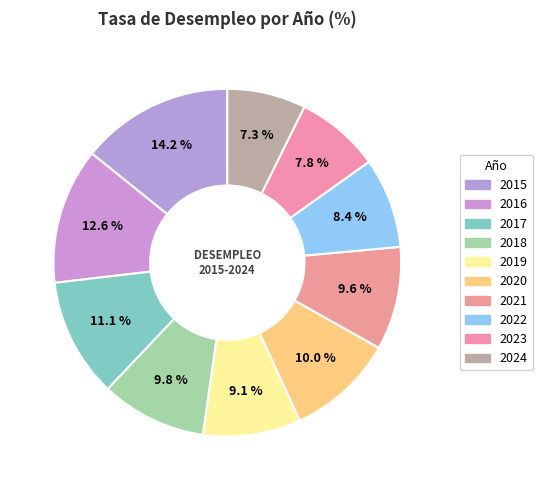

What is the smallest slice in the pie chart?

2024